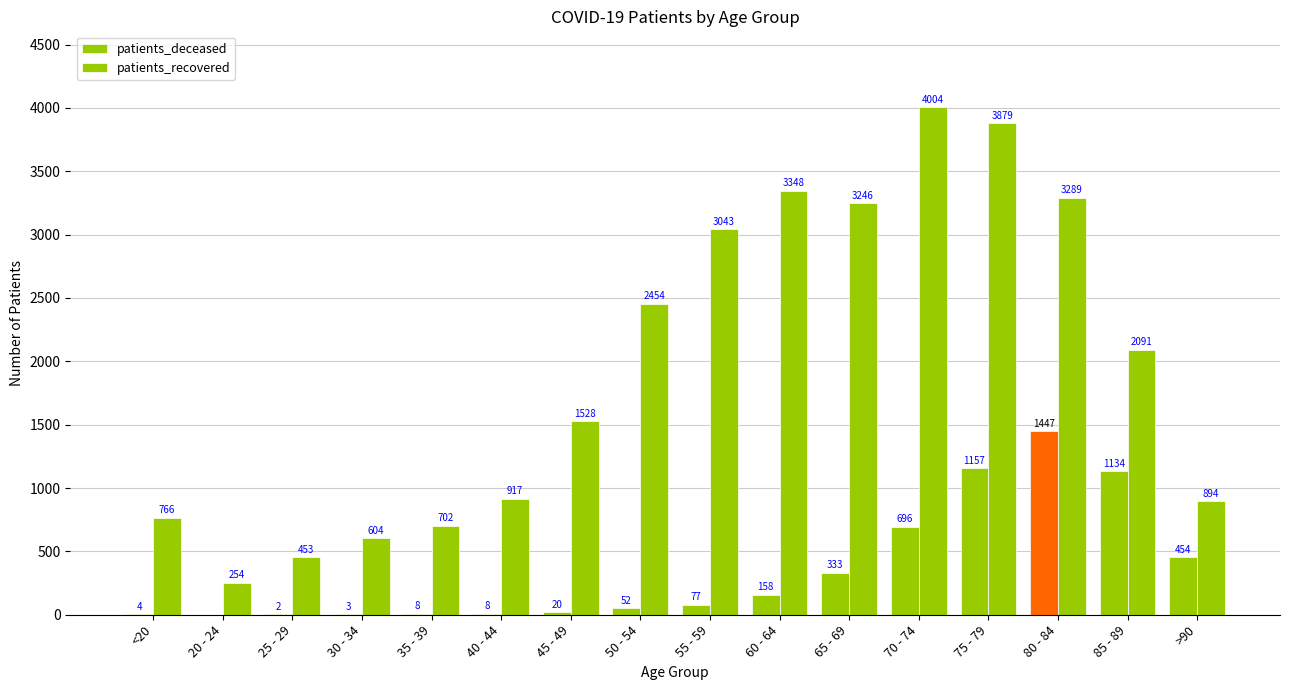

How many values in patients_deceased are above zero?

15